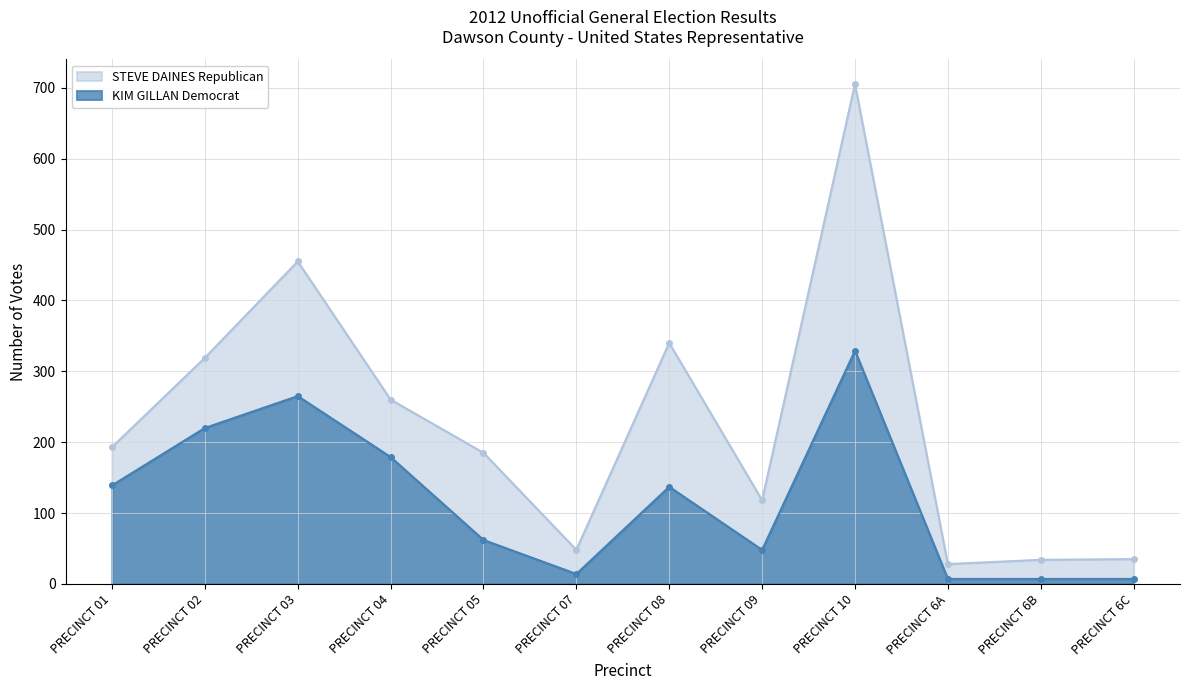

How many series are shown in this chart?

2